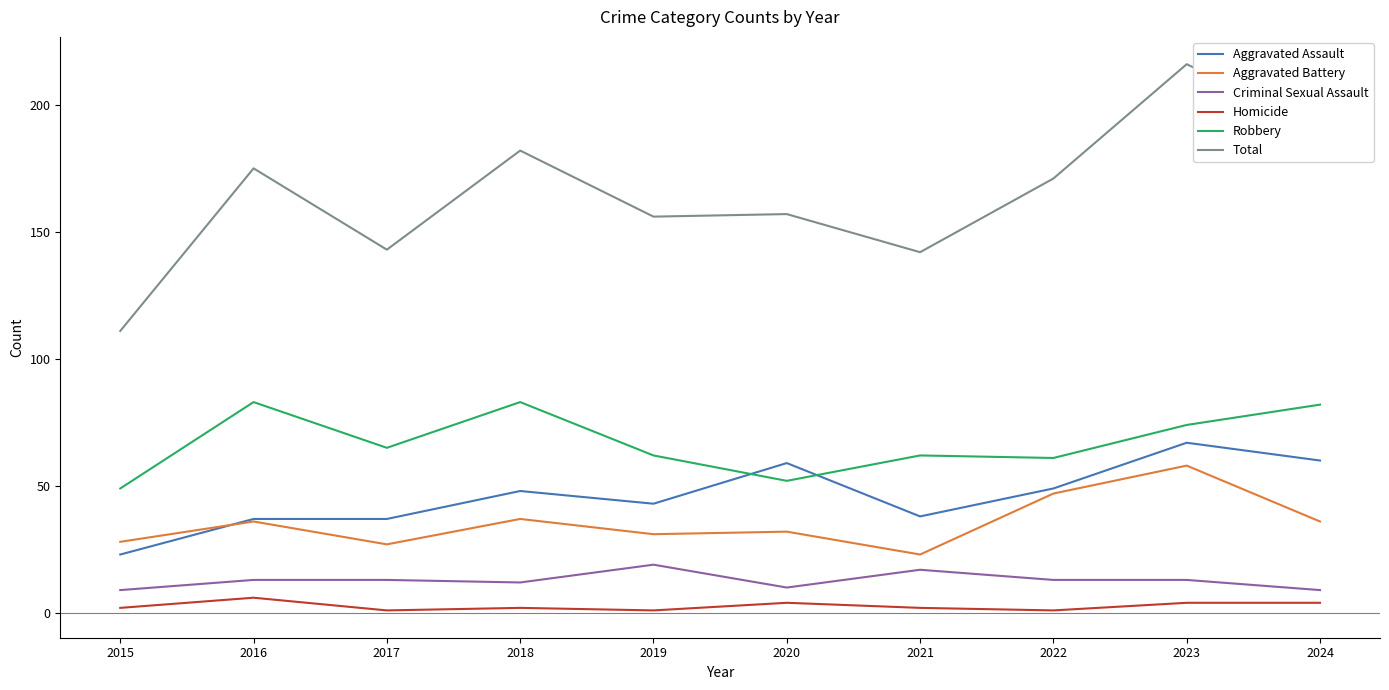

Reading right to left, what are all the values shown in this chart?

Aggravated Assault: 2024=60	2023=67	2022=49	2021=38	2020=59	2019=43	2018=48	2017=37	2016=37	2015=23
Aggravated Battery: 2024=36	2023=58	2022=47	2021=23	2020=32	2019=31	2018=37	2017=27	2016=36	2015=28
Criminal Sexual Assault: 2024=9	2023=13	2022=13	2021=17	2020=10	2019=19	2018=12	2017=13	2016=13	2015=9
Homicide: 2024=4	2023=4	2022=1	2021=2	2020=4	2019=1	2018=2	2017=1	2016=6	2015=2
Robbery: 2024=82	2023=74	2022=61	2021=62	2020=52	2019=62	2018=83	2017=65	2016=83	2015=49
Total: 2024=191	2023=216	2022=171	2021=142	2020=157	2019=156	2018=182	2017=143	2016=175	2015=111